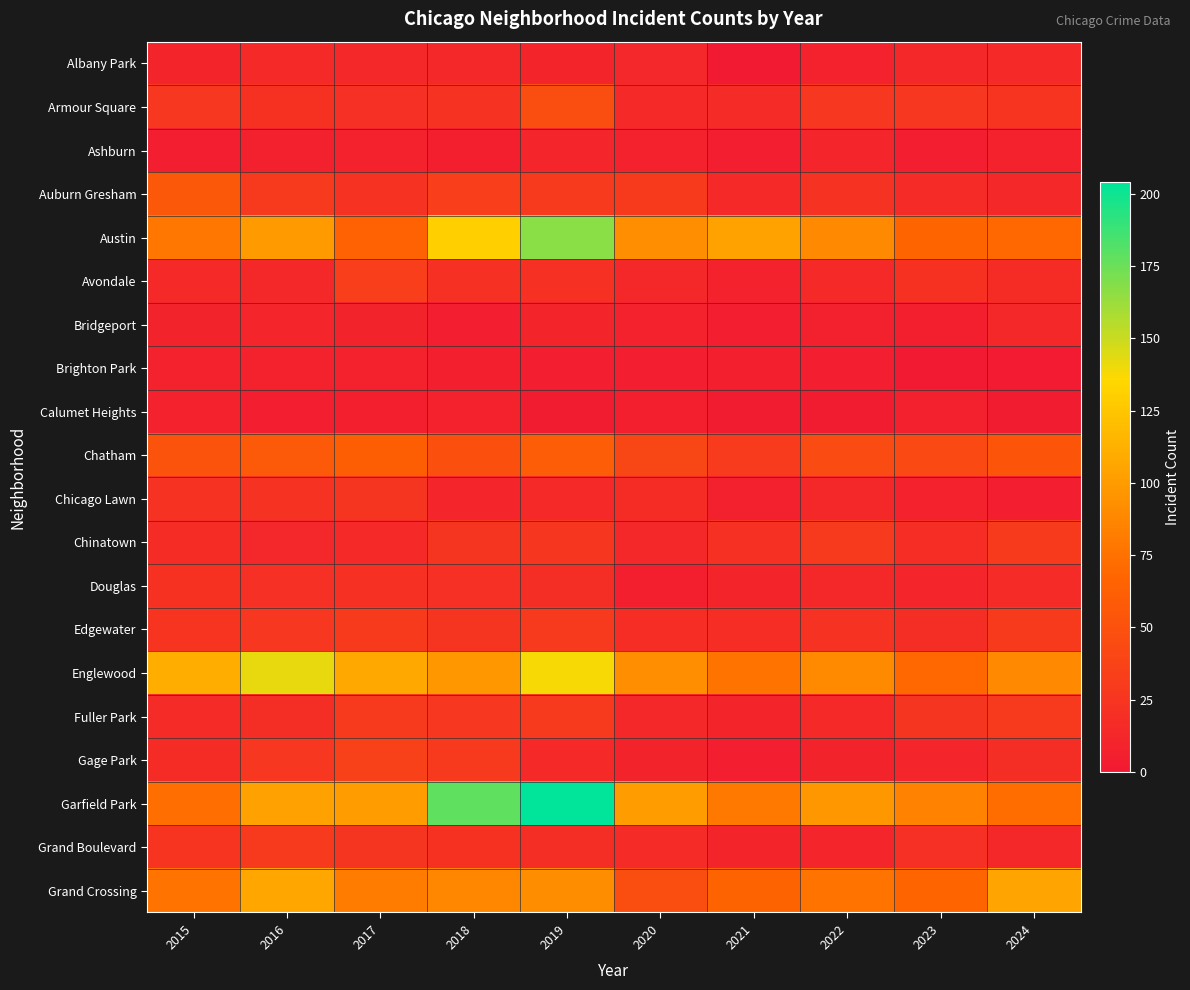

Reading left to right, extract all data points from this chart.

Albany Park: 2015=10	2016=15	2017=13	2018=13	2019=10	2020=12	2021=1	2022=8	2023=14	2024=15
Armour Square: 2015=27	2016=22	2017=20	2018=23	2019=47	2020=15	2021=16	2022=27	2023=27	2024=24
Ashburn: 2015=4	2016=7	2017=8	2018=6	2019=11	2020=8	2021=5	2022=11	2023=4	2024=8
Auburn Gresham: 2015=56	2016=28	2017=23	2018=33	2019=29	2020=30	2021=15	2022=23	2023=16	2024=13
Austin: 2015=78	2016=99	2017=65	2018=130	2019=167	2020=92	2021=104	2022=89	2023=67	2024=69
Avondale: 2015=15	2016=14	2017=33	2018=21	2019=21	2020=13	2021=8	2022=15	2023=22	2024=17
Bridgeport: 2015=9	2016=11	2017=9	2018=5	2019=10	2020=8	2021=4	2022=7	2023=6	2024=13
Brighton Park: 2015=8	2016=8	2017=8	2018=6	2019=4	2020=5	2021=6	2022=5	2023=0	2024=2
Calumet Heights: 2015=8	2016=4	2017=6	2018=8	2019=3	2020=6	2021=3	2022=3	2023=7	2024=3
Chatham: 2015=51	2016=57	2017=62	2018=48	2019=60	2020=40	2021=31	2022=44	2023=43	2024=54
Chicago Lawn: 2015=23	2016=23	2017=25	2018=11	2019=15	2020=17	2021=7	2022=13	2023=8	2024=5
Chinatown: 2015=17	2016=12	2017=15	2018=25	2019=26	2020=14	2021=21	2022=28	2023=18	2024=30
Douglas: 2015=22	2016=20	2017=21	2018=20	2019=19	2020=6	2021=10	2022=14	2023=11	2024=16
Edgewater: 2015=24	2016=27	2017=30	2018=25	2019=29	2020=18	2021=18	2022=23	2023=19	2024=30
Englewood: 2015=111	2016=142	2017=107	2018=98	2019=138	2020=92	2021=76	2022=90	2023=69	2024=89
Fuller Park: 2015=16	2016=19	2017=29	2018=27	2019=29	2020=14	2021=10	2022=15	2023=25	2024=28
Gage Park: 2015=17	2016=27	2017=35	2018=28	2019=15	2020=9	2021=5	2022=9	2023=11	2024=19
Garfield Park: 2015=73	2016=103	2017=101	2018=178	2019=204	2020=100	2021=79	2022=98	2023=85	2024=72
Grand Boulevard: 2015=24	2016=29	2017=25	2018=22	2019=19	2020=16	2021=10	2022=11	2023=20	2024=14
Grand Crossing: 2015=77	2016=106	2017=82	2018=88	2019=91	2020=47	2021=66	2022=77	2023=67	2024=105